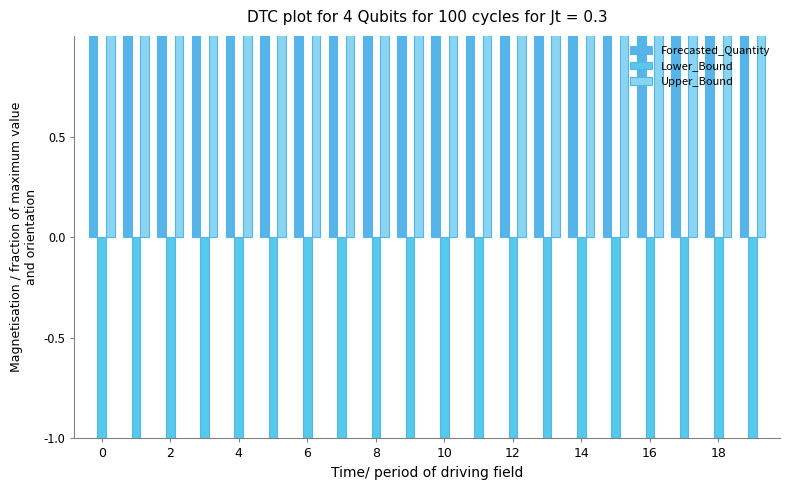

How many groups of bars are there?

20